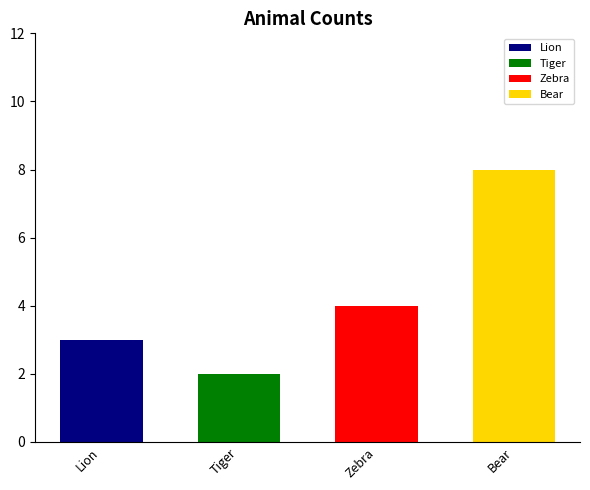

How many values exceed 4?

1